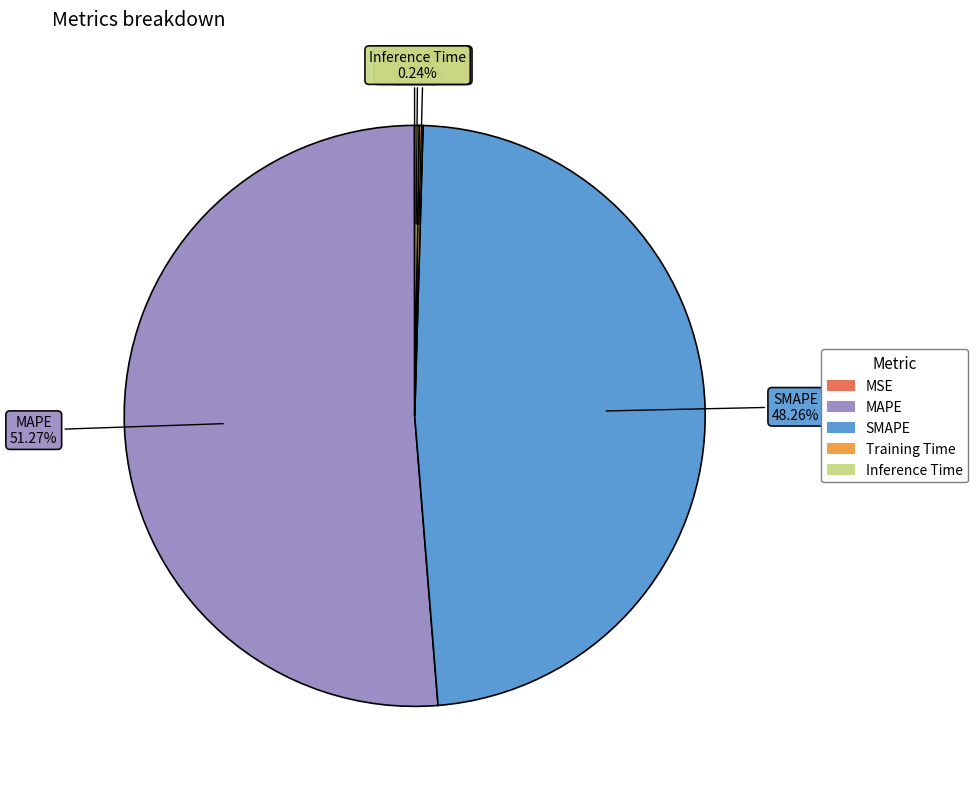

How much of the chart is everything except SMAPE?

51.7%